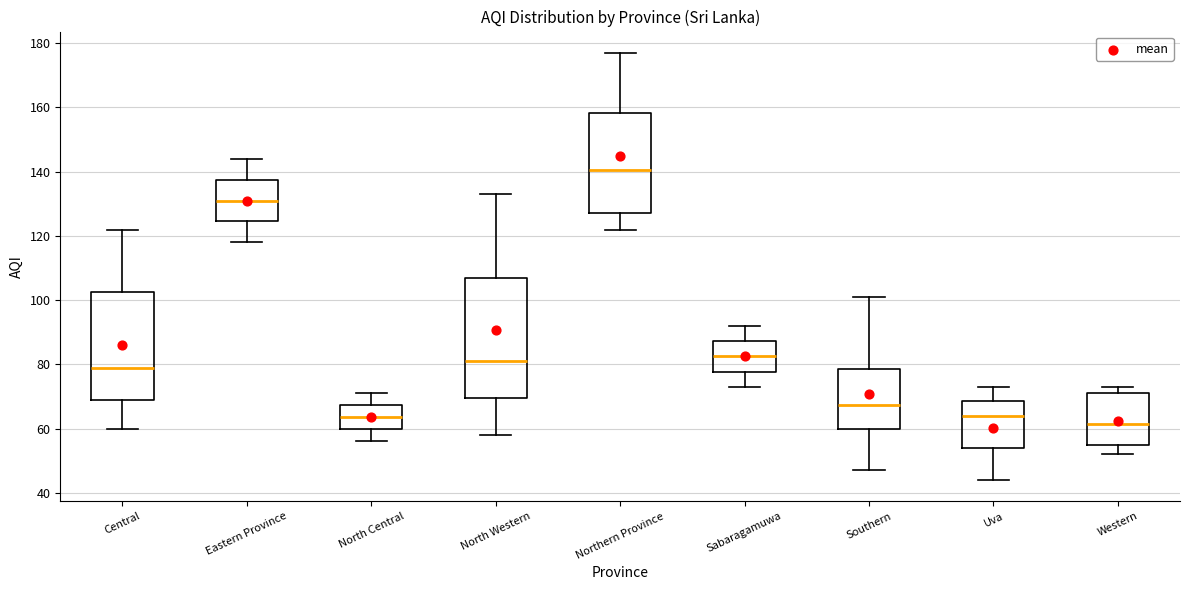

Where is the upper edge of the box for Sabaragamuwa on the y-axis? The values are not printed on the chart, so give them approximately, as read against the axis.

88